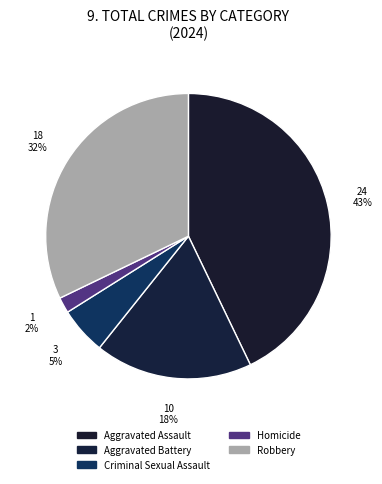

True or false: Aggravated Assault accounts for 43% of the total.

True